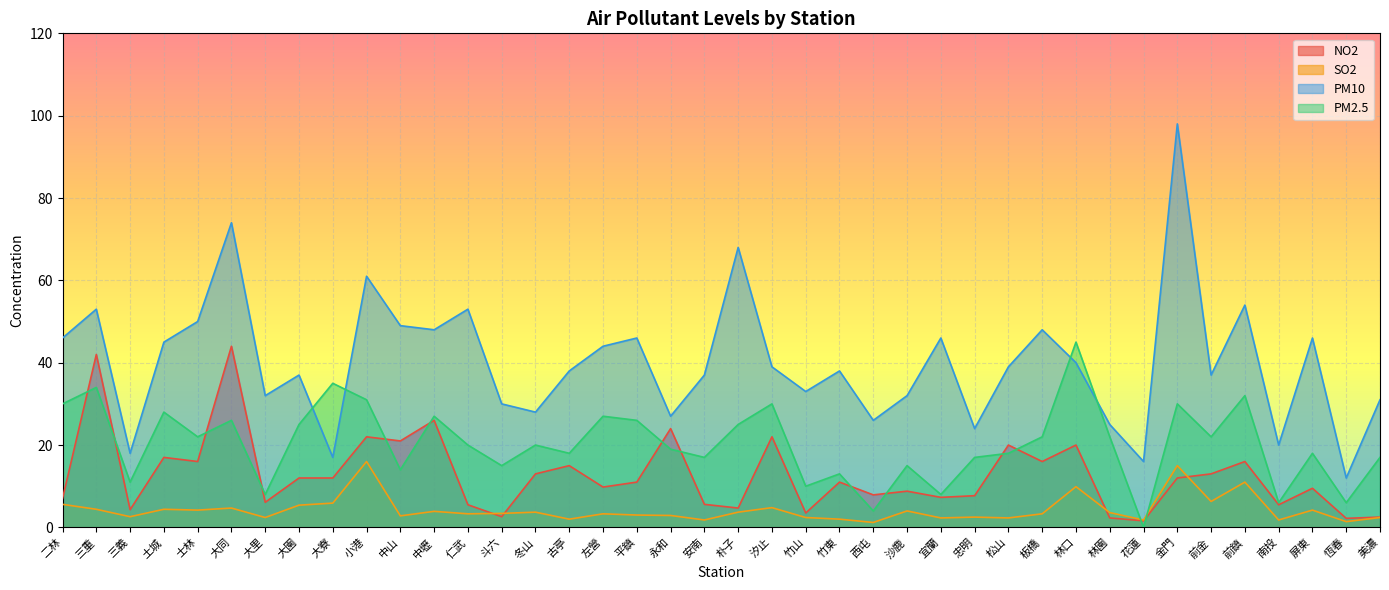

Which series changed the most between 二林 and 大園?

PM10